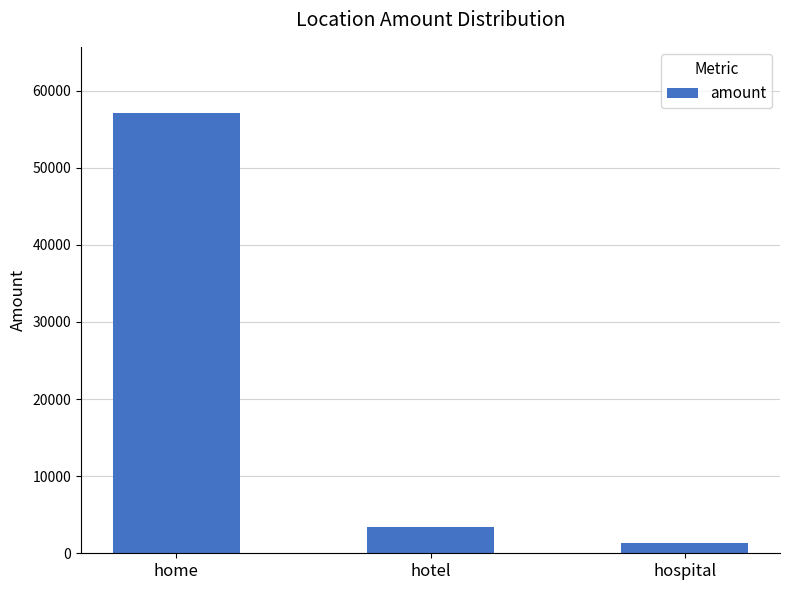

Are the bars horizontal?

No